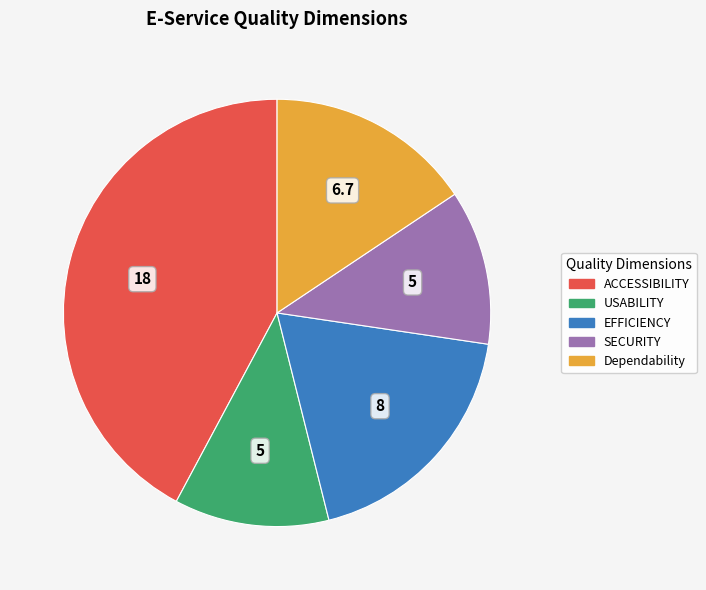

The SECURITY slice represents 1% of the pie. True or false?

False